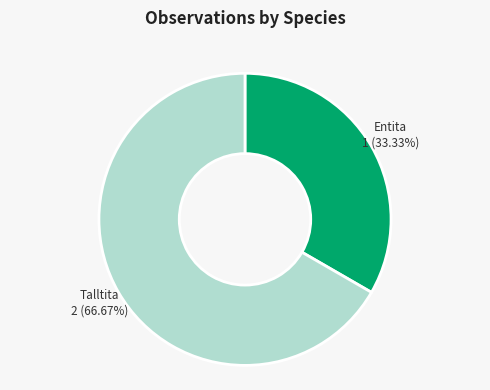

True or false: Talltita accounts for 67% of the total.

True